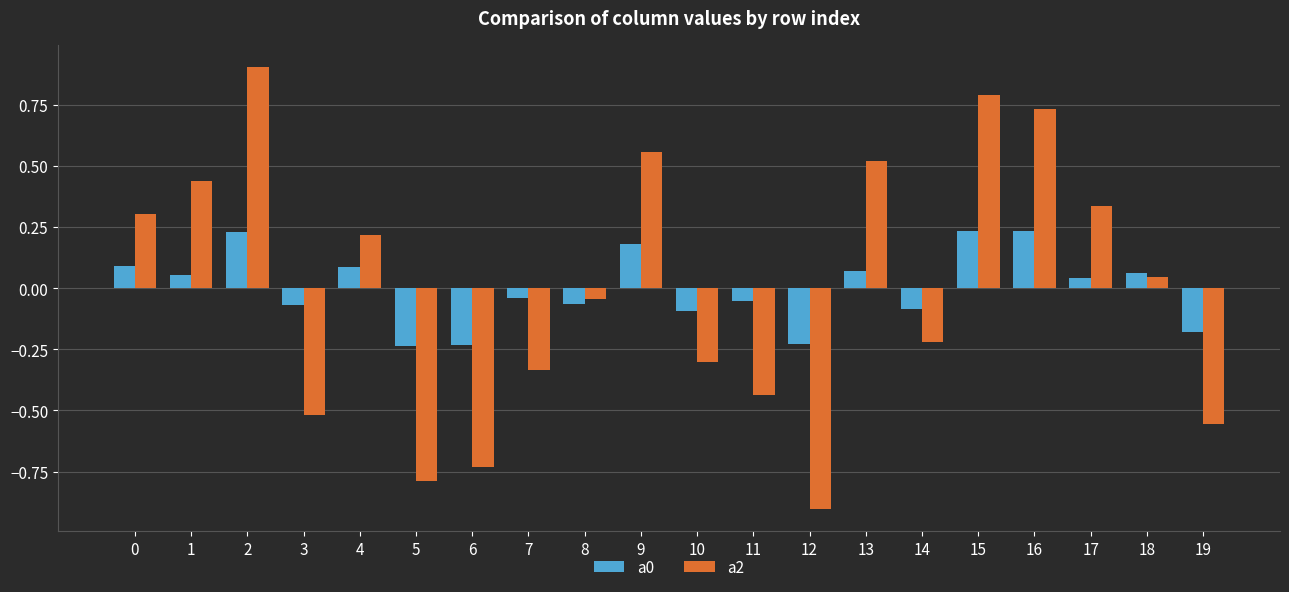

Between 6 and 14, which series saw the biggest shift?

a2